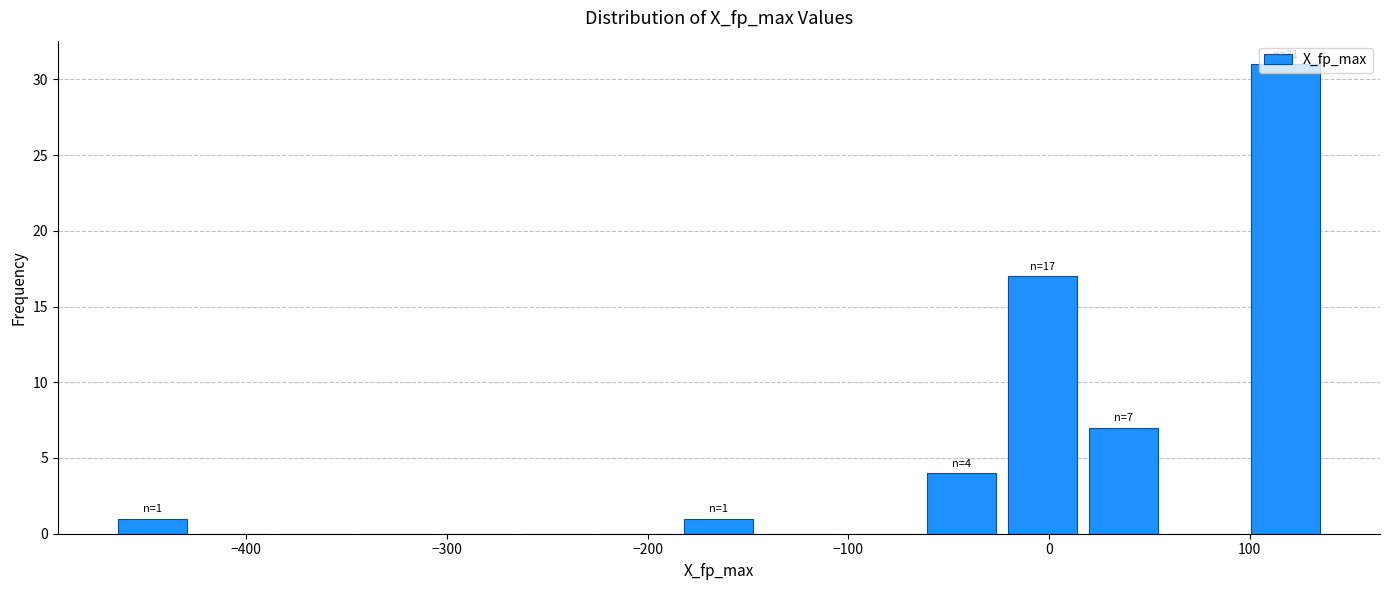

Over which range of the x-axis is the bar tallest?

100 to 140